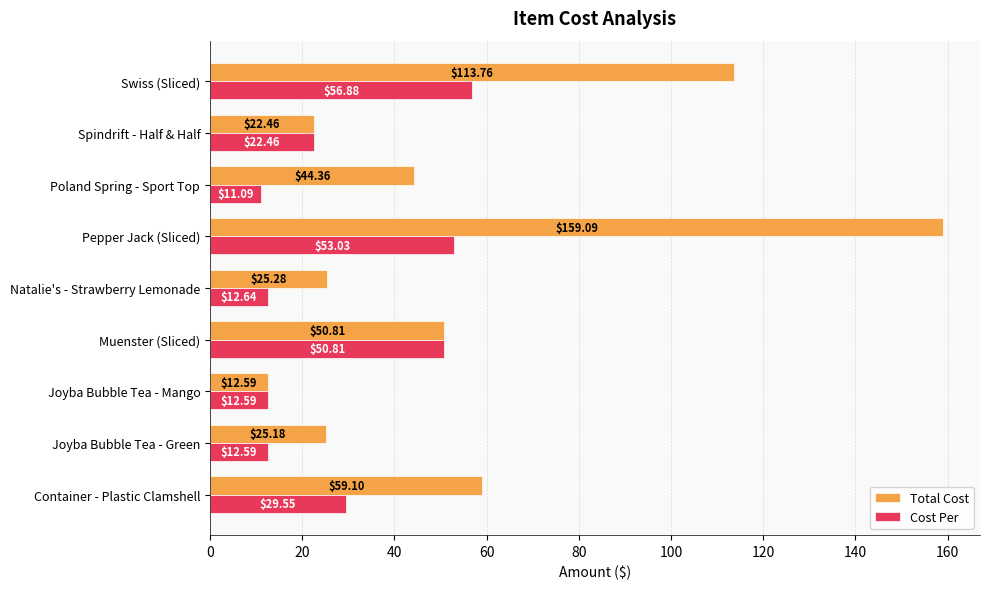

Rank the series by their average value, from lowest to highest.

Cost Per, Total Cost